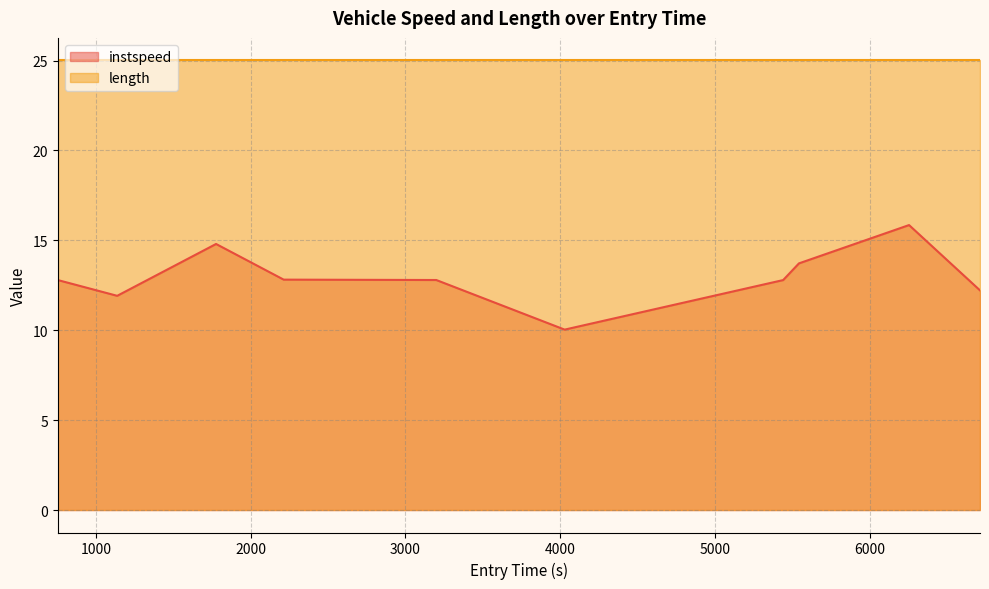

Which label corresponds to the smallest value in the chart?

4028.710861409736